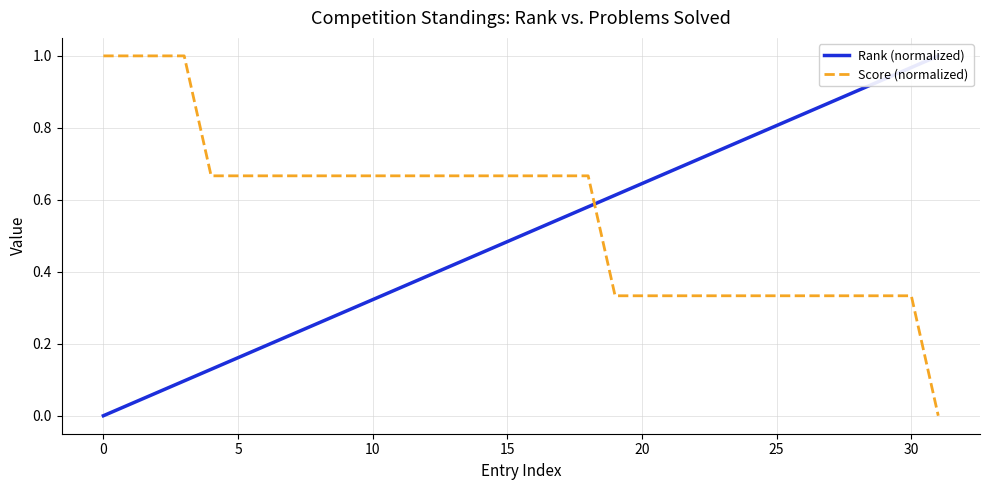

What is the maximum value for Rank (normalized)?

1.0